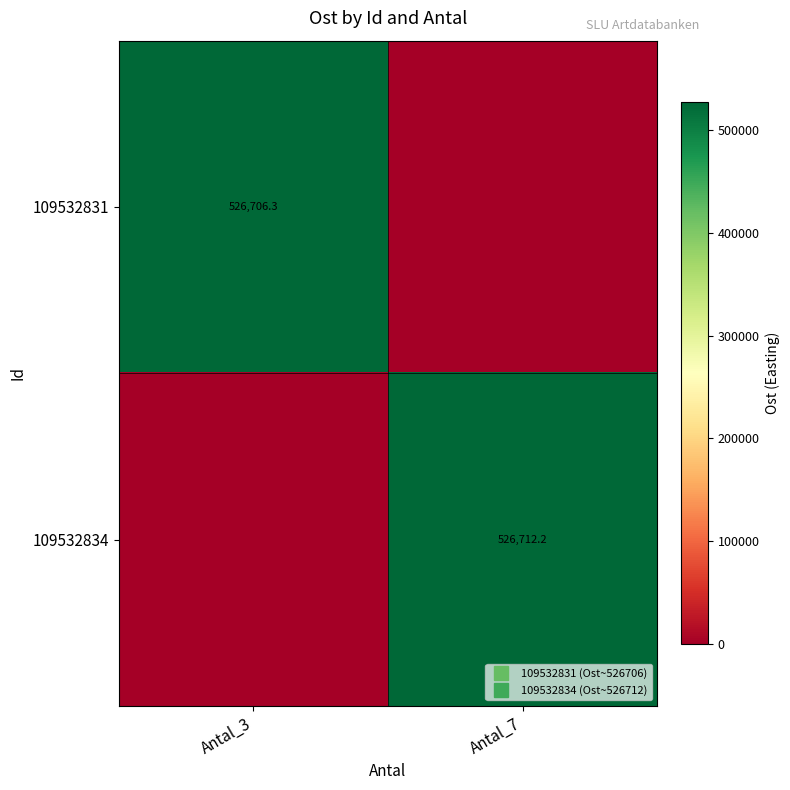

What is the sum of all 109532834 values?

526712.2